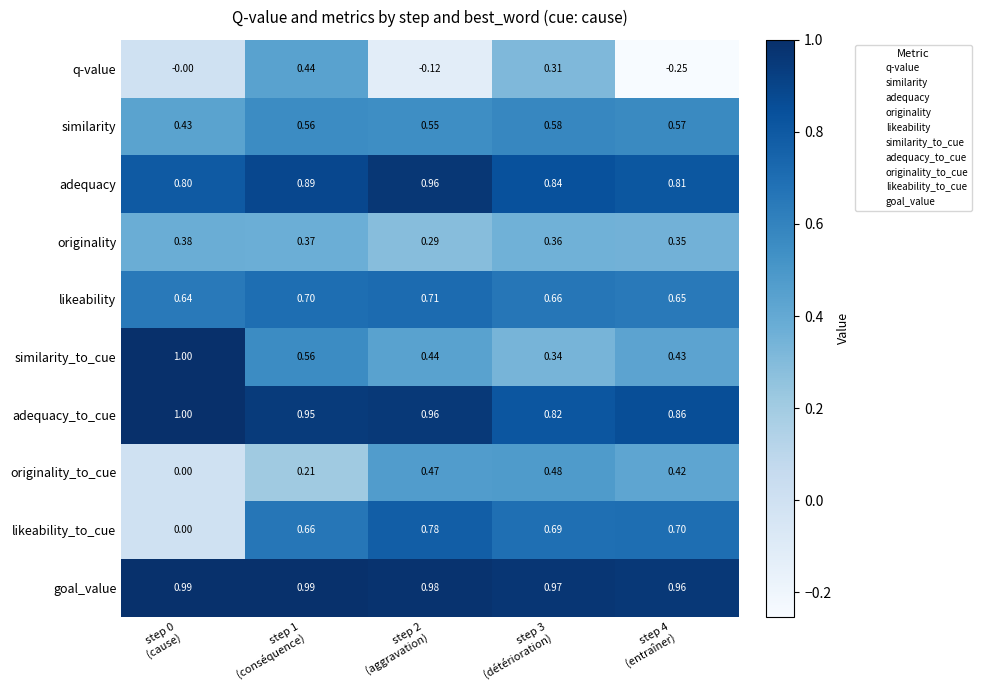

At which category is the sum across all series the highest?

step 1
(conséquence)